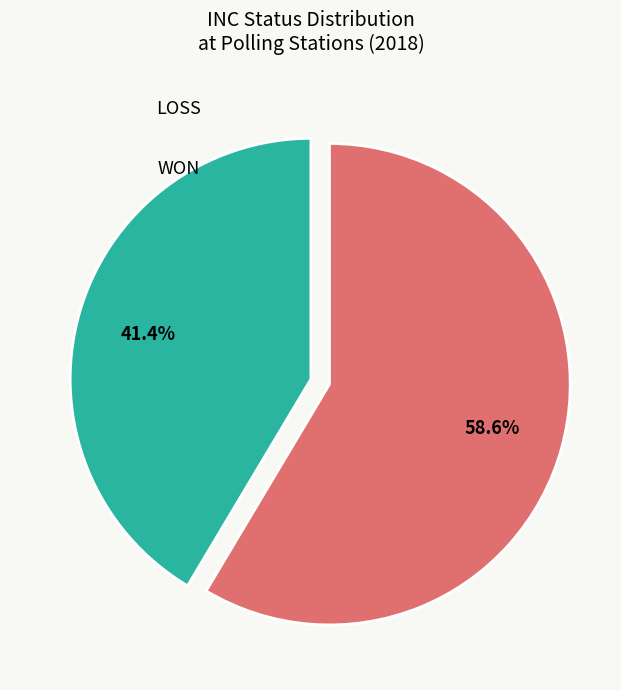

Which slice represents more than half of the pie?

LOSS